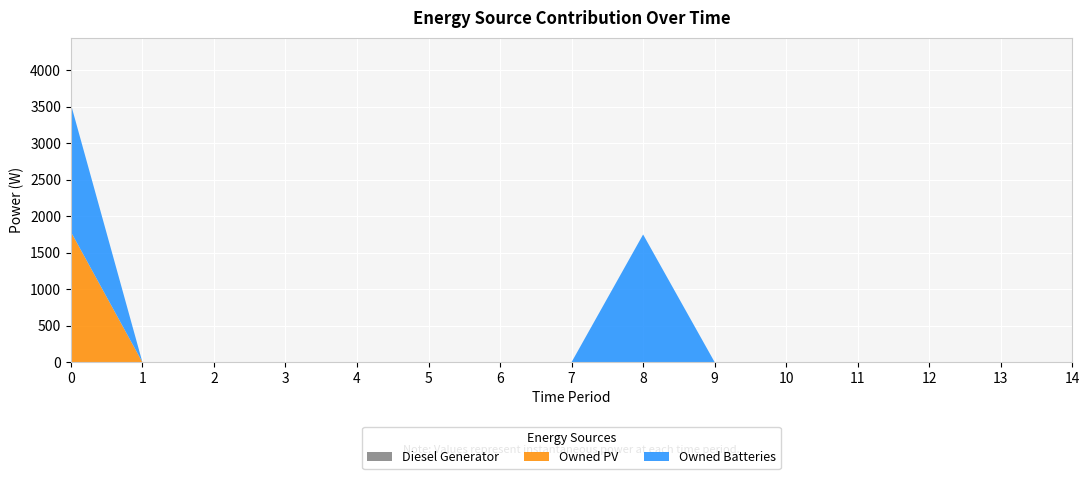

Reading left to right, transcribe all the data shown in this chart.

Diesel Generator: 0=0	1=0	2=0	3=0	4=0	5=0	6=0	7=0	8=0	9=0	10=0	11=0	12=0	13=0	14=0
Owned PV: 0=1787	1=0	2=0	3=0	4=0	5=0	6=0	7=0	8=0	9=0	10=0	11=0	12=0	13=0	14=0
Owned Batteries: 0=1749	1=0	2=0	3=0	4=0	5=0	6=0	7=0	8=1749	9=0	10=0	11=0	12=0	13=0	14=0